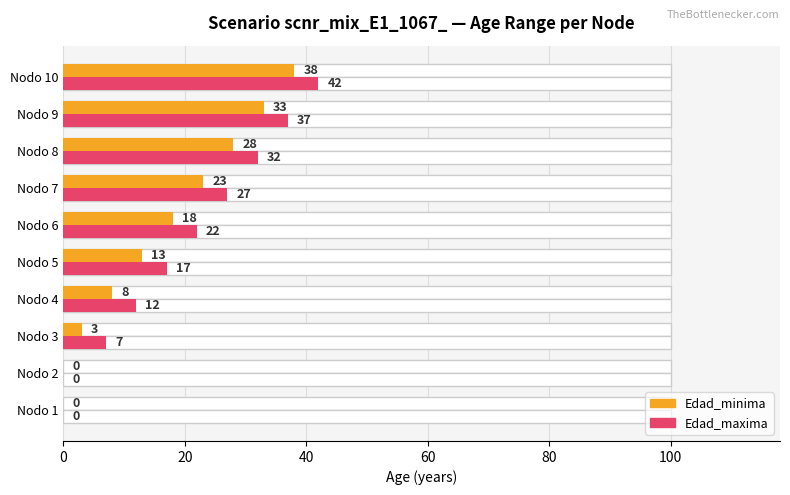

What is the value of the Edad_minima bar at the 9th from the left?

33